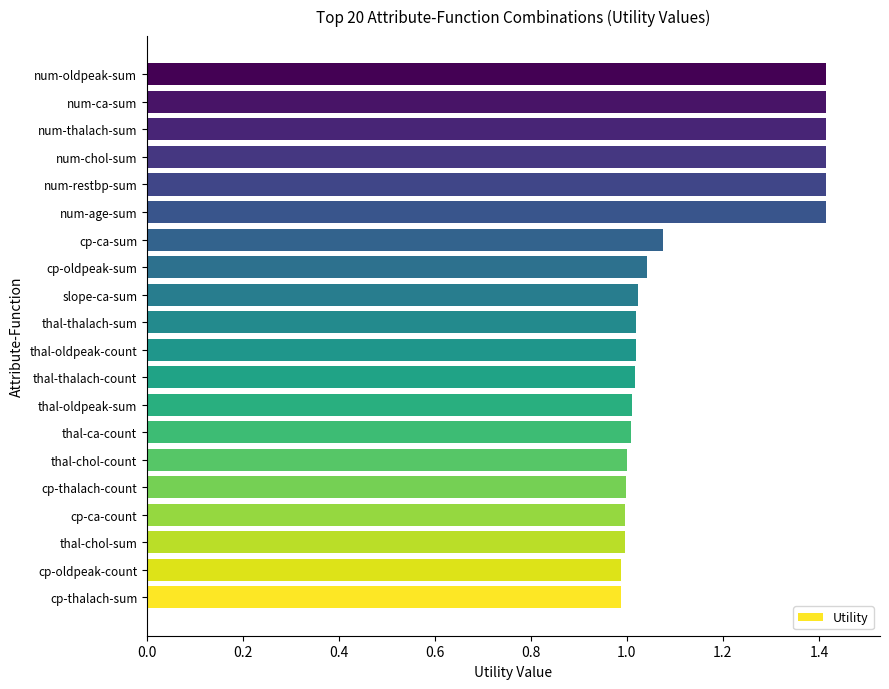

The value at num-restbp-sum is 2.2. True or false?

False